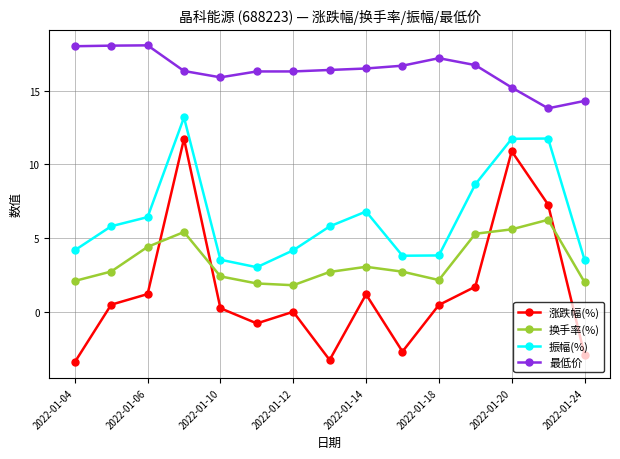

What is the value of the 涨跌幅(%) point at the 10th from the left?

-2.7